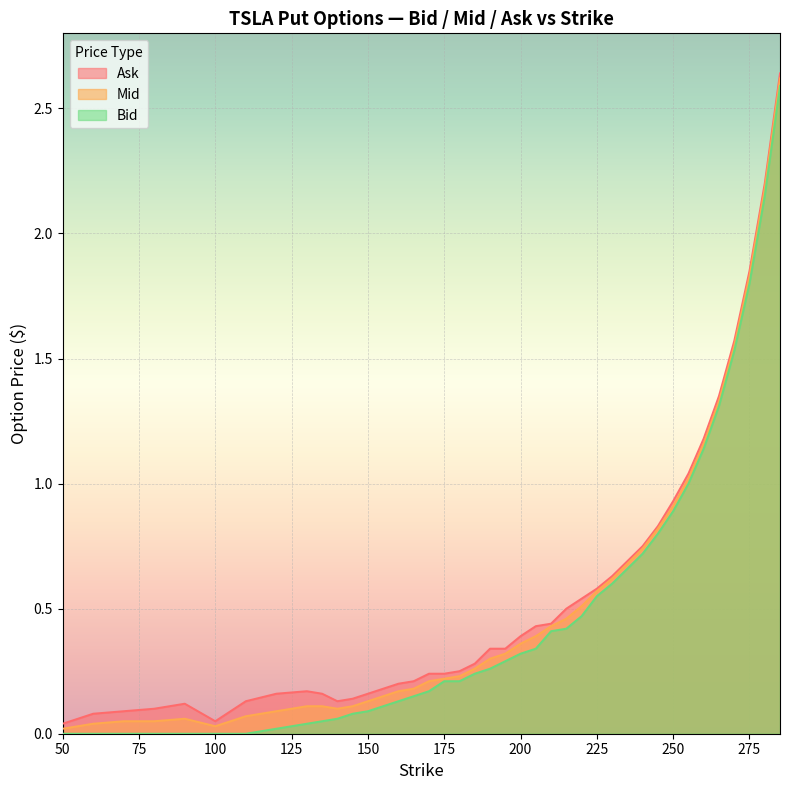

What value does the Bid series have at 255.0?

1.0